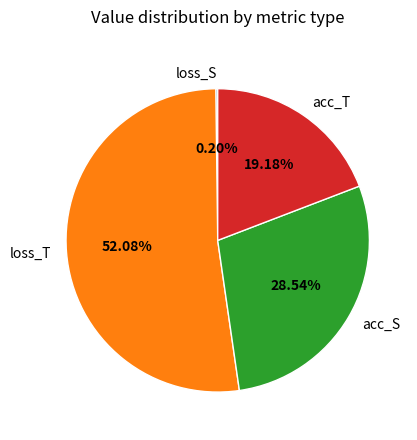

Which category accounts for the majority?

loss_T